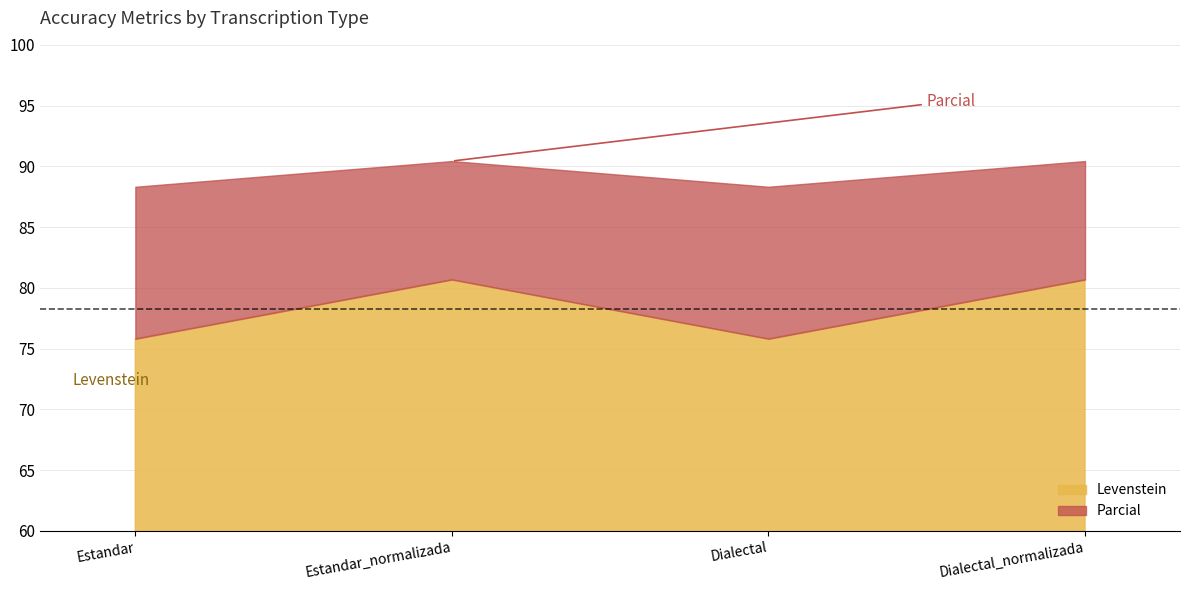

What is the label of the 3rd point from the left?

Dialectal